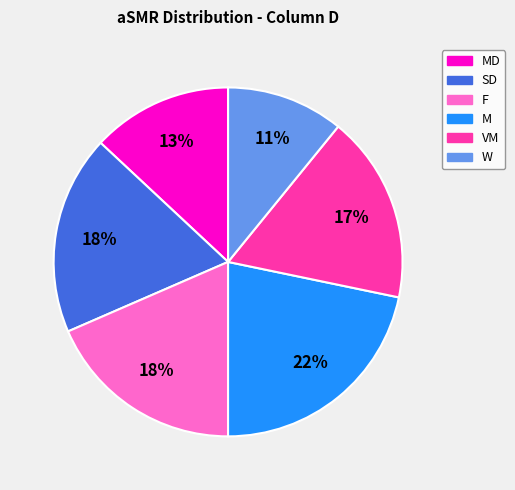

To the nearest percent, what is the average slice percentage?

17%